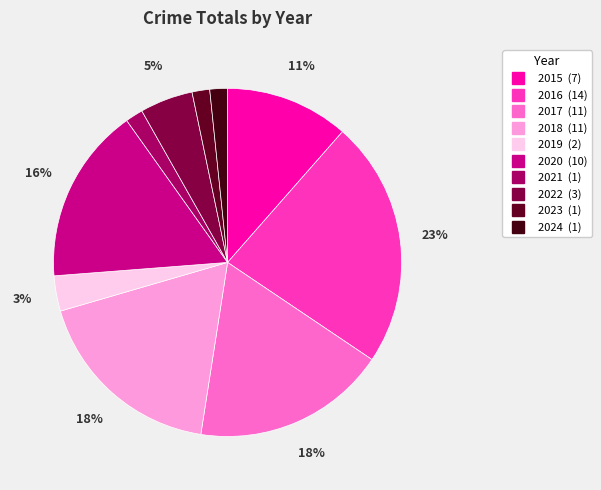

Does 2020 represent more than half of the total?

No